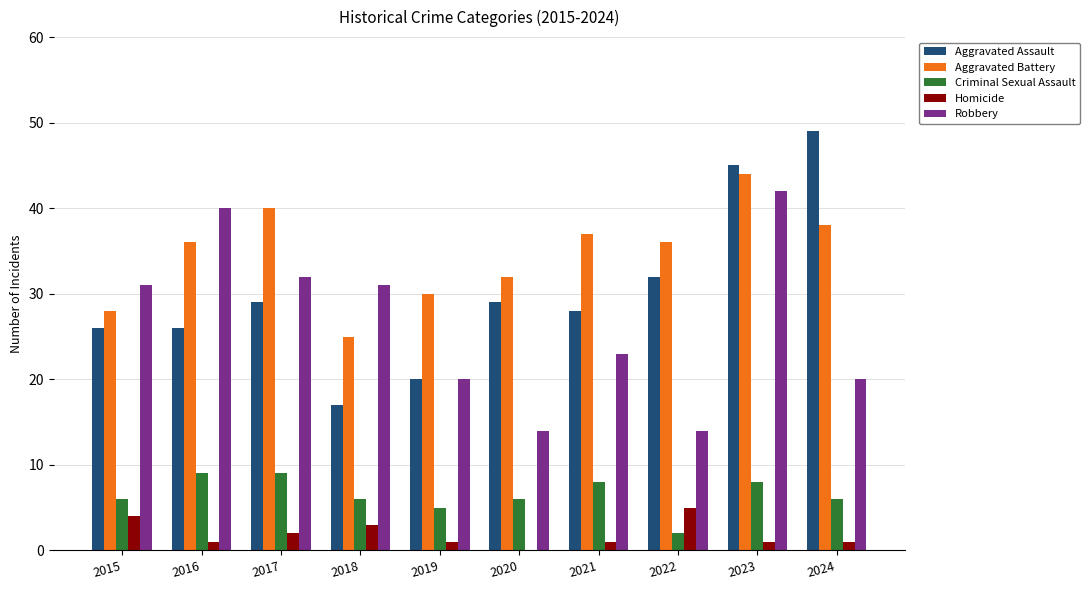

What are all the series names shown in the legend?

Aggravated Assault, Aggravated Battery, Criminal Sexual Assault, Homicide, Robbery